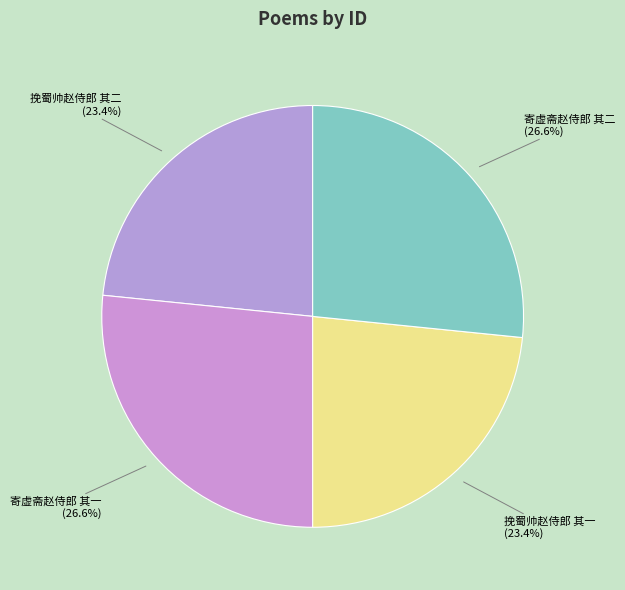

What percentage is the 挽蜀帅赵侍郎 其二 slice, to the nearest percent?

23%